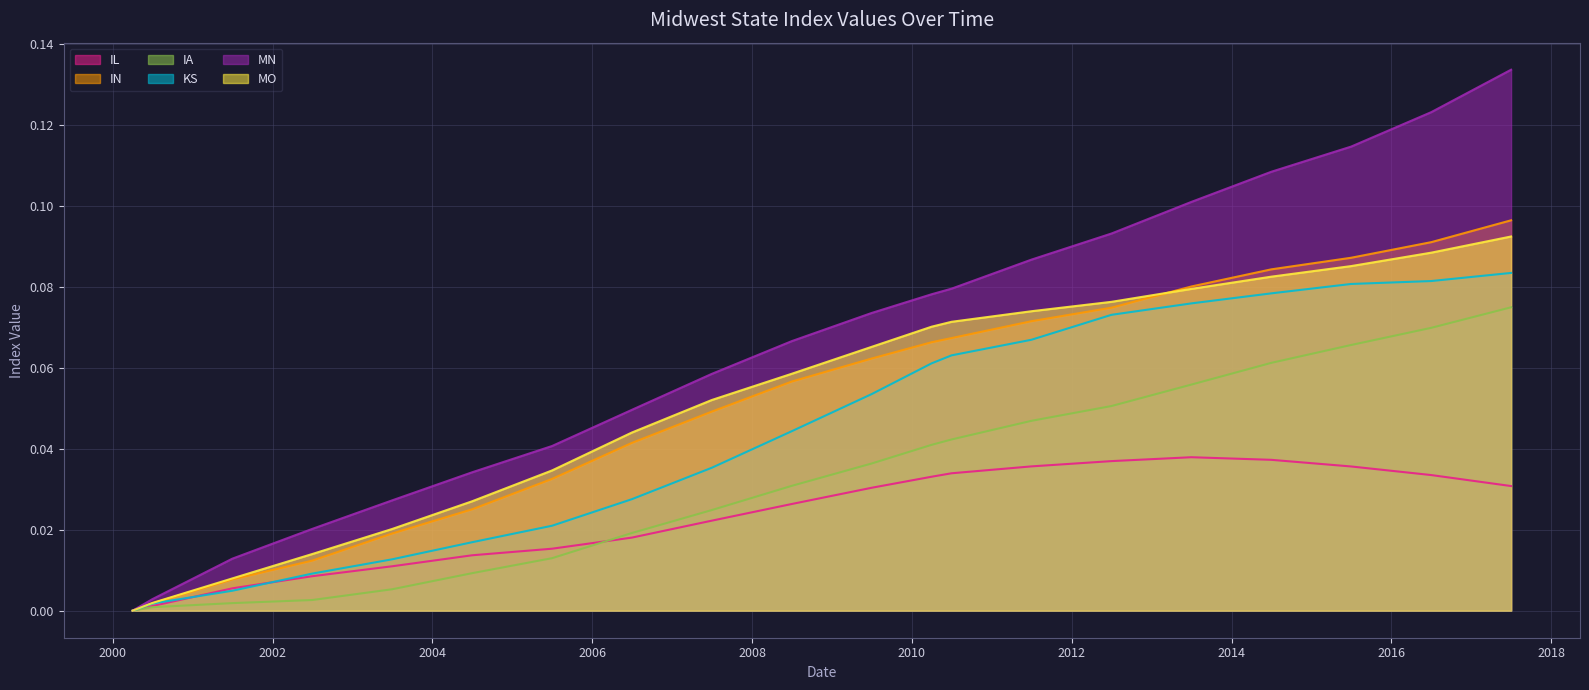

True or false: MO and IN intersect in this chart.

True